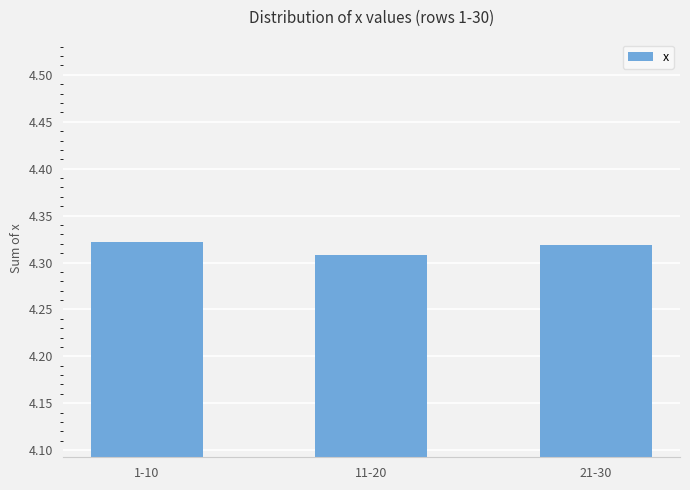

At which category does the chart reach its minimum across all series?

11-20